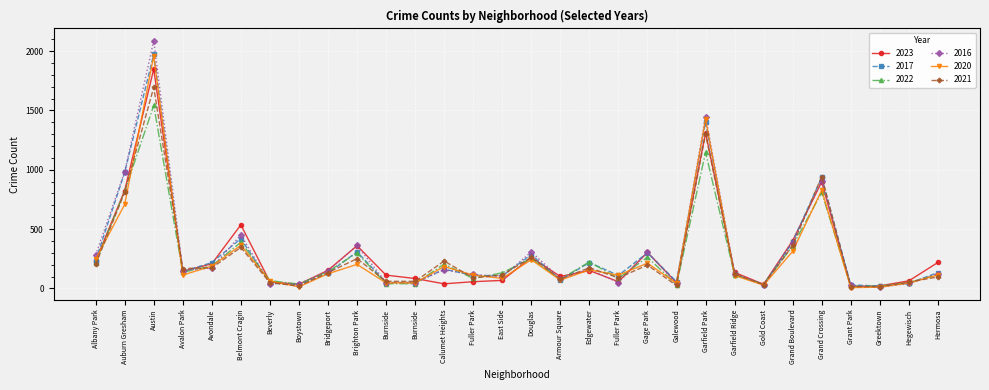

Reading left to right, transcribe all the data shown in this chart.

2023: 232	825	1848	144	208	536	56	35	153	360	112	84	39	57	68	262	101	151	57	304	48	1313	135	35	404	898	16	22	64	219
2017: 235	978	1972	142	218	420	46	33	128	309	50	50	162	110	108	285	72	218	110	301	58	1401	119	31	392	936	30	20	43	134
2022: 216	819	1542	136	190	389	66	37	143	299	40	40	206	84	132	253	77	224	84	264	30	1147	114	34	359	810	20	19	50	117
2016: 282	983	2086	151	172	451	40	39	147	363	49	49	157	118	97	308	83	162	49	305	42	1448	126	33	384	908	26	11	42	124
2020: 246	708	1959	113	188	364	62	14	124	203	47	47	185	112	85	242	70	157	112	213	43	1427	109	28	313	828	7	11	46	114
2021: 203	811	1694	168	174	346	49	21	134	251	60	60	231	89	114	262	79	175	89	197	25	1302	123	31	363	942	15	14	54	97